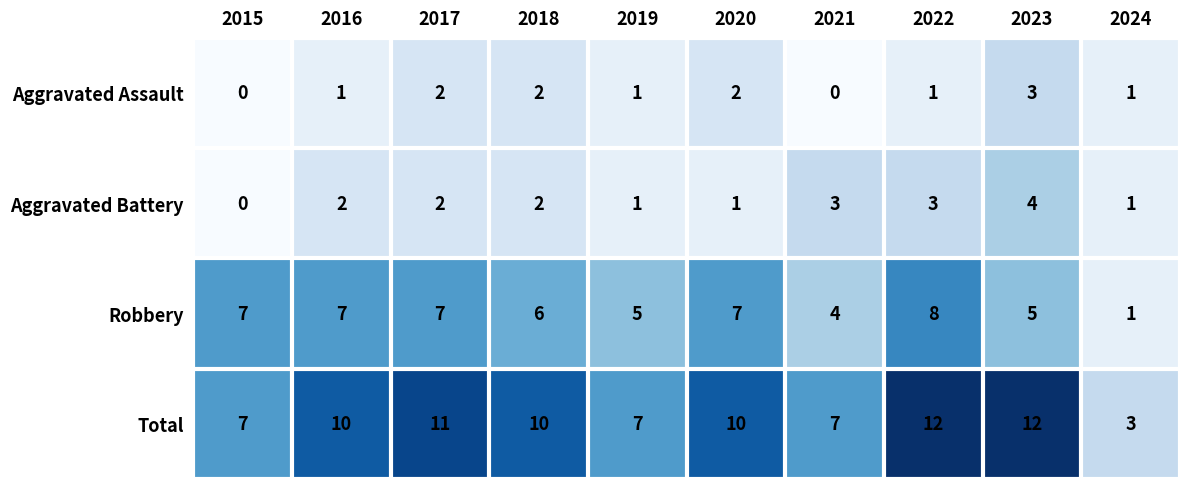

Rank the series by their maximum value, from lowest to highest.

Aggravated Assault, Aggravated Battery, Robbery, Total